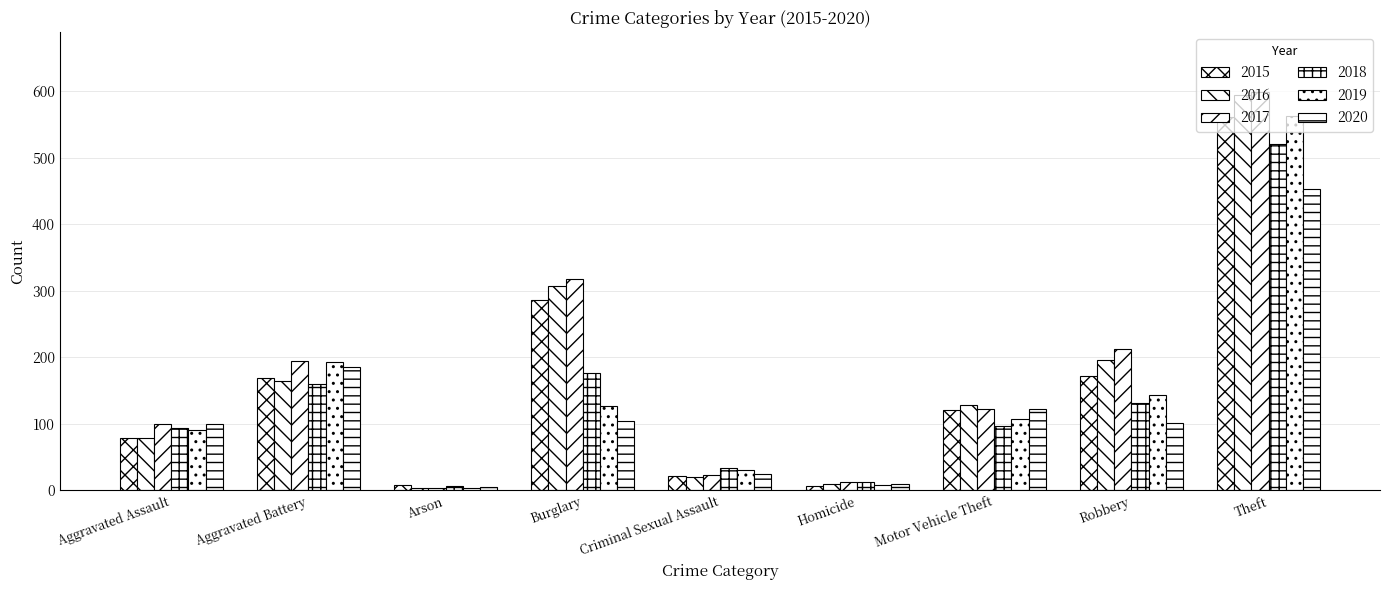

How many series are shown in this chart?

6